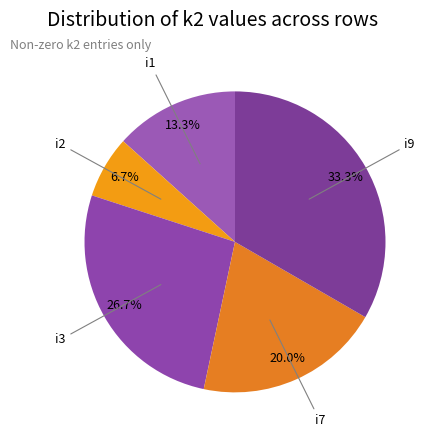

Which category has the biggest portion of the pie?

i9